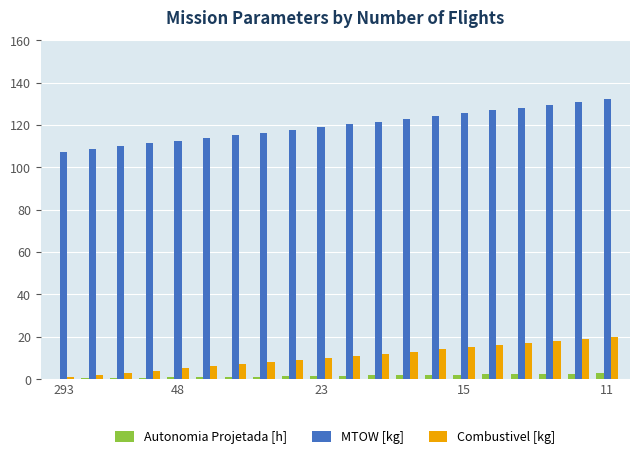

What is the highest value of the MTOW [kg] series?

132.1